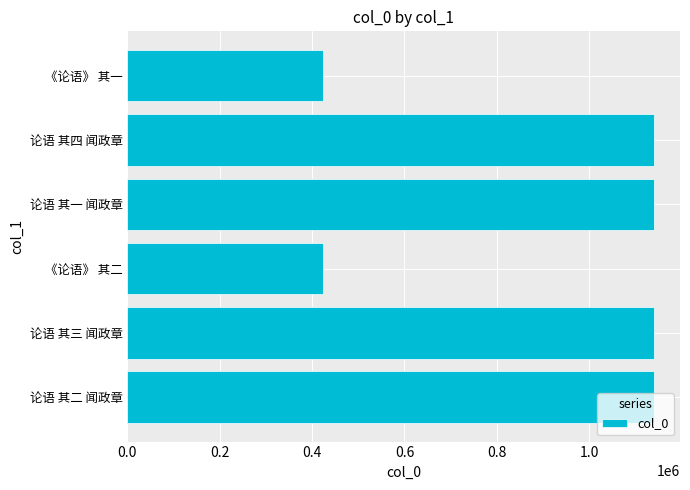

What is the average value?

900967